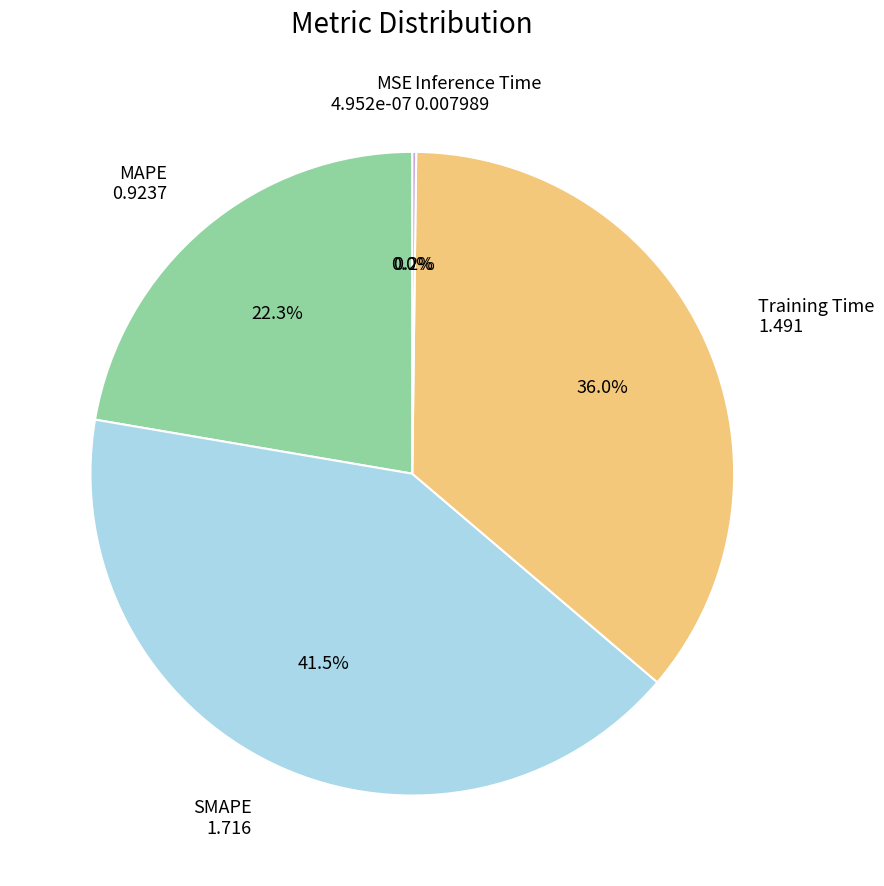

Is there a majority slice in this chart?

No